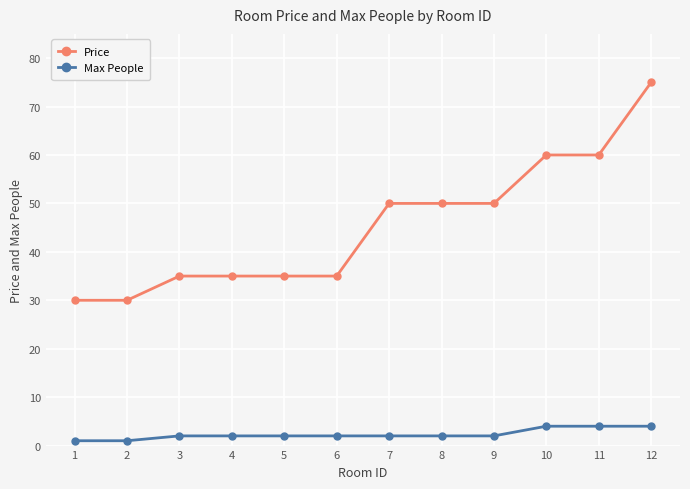

Rank the series at 9 from lowest to highest value.

Max People, Price